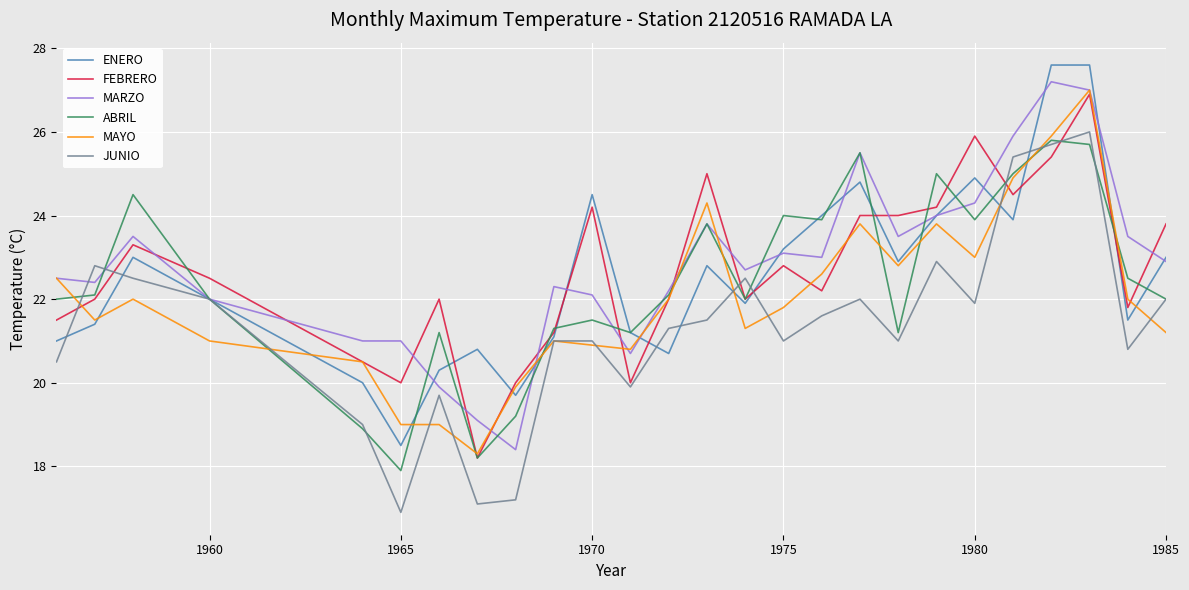

True or false: MAYO has more than 1 points higher than both neighbors.

True